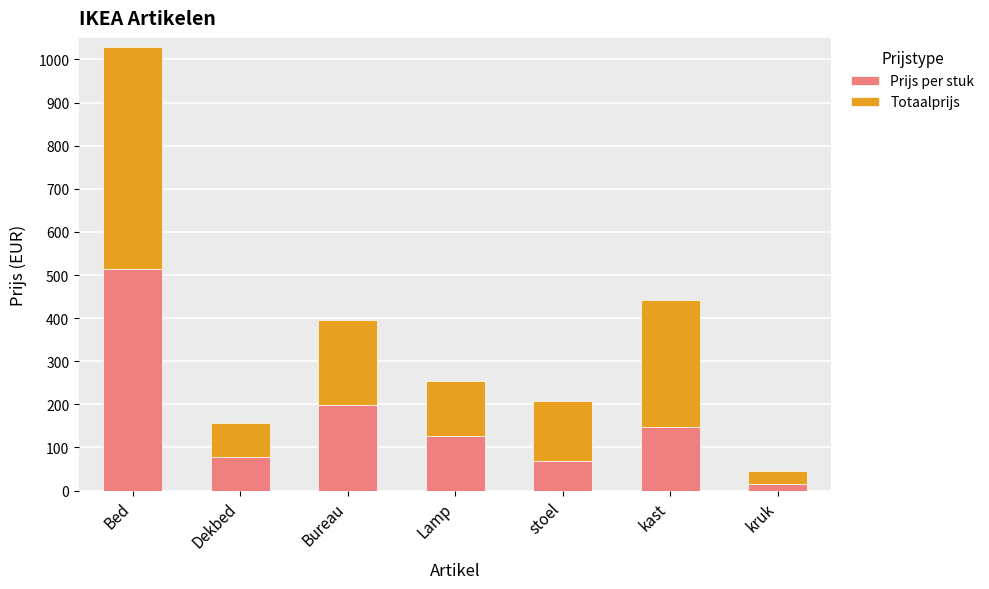

Reading right to left, list the values for the Prijs per stuk series.

15	147	69	127	198	78	514